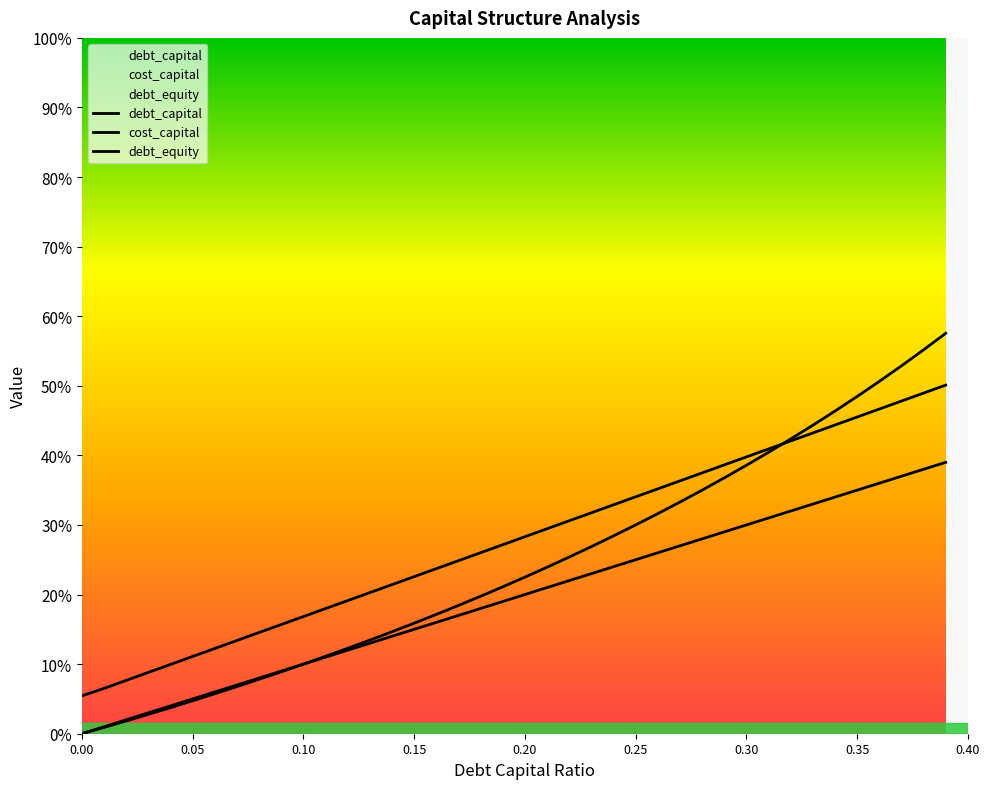

Rank the series by their average value, from highest to lowest.

cost_capital, debt_equity, debt_capital